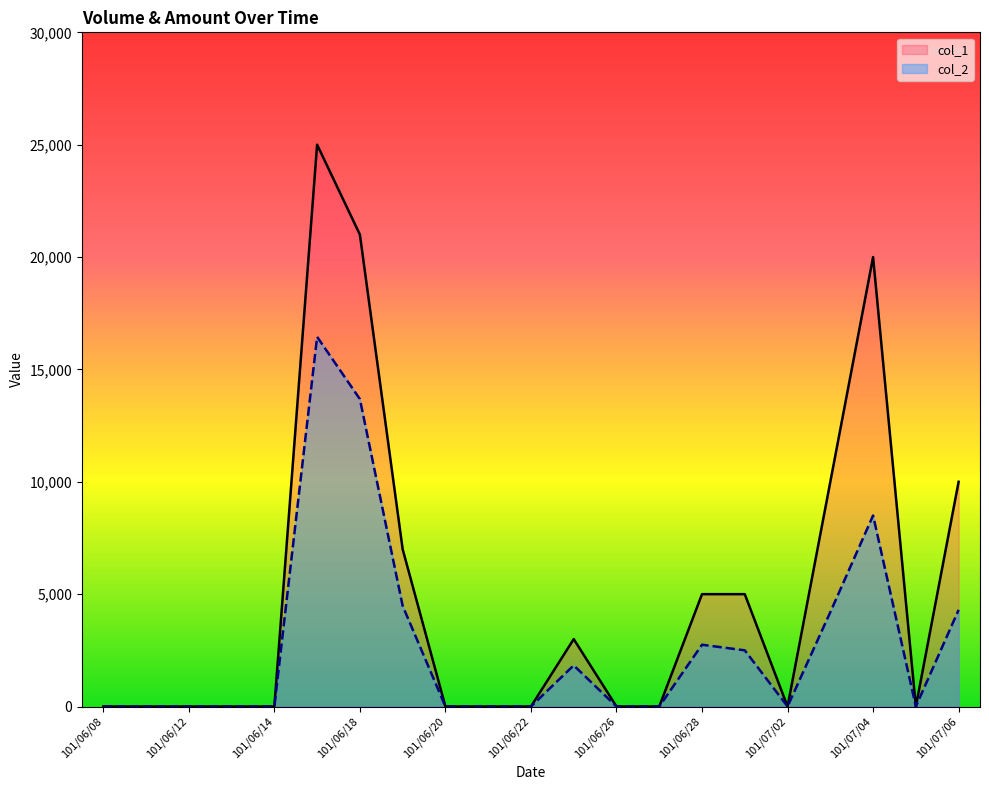

Reading right to left, list all the values displayed in this chart.

col_1: 10000	0	20000	10000	0	5000	5000	0	0	3000	0	0	0	7000	21000	25000	0	0	0	0	0
col_2: 4300	0	8500	4200	0	2500	2750	0	0	1830	0	0	0	4480	13680	16450	0	0	0	0	0